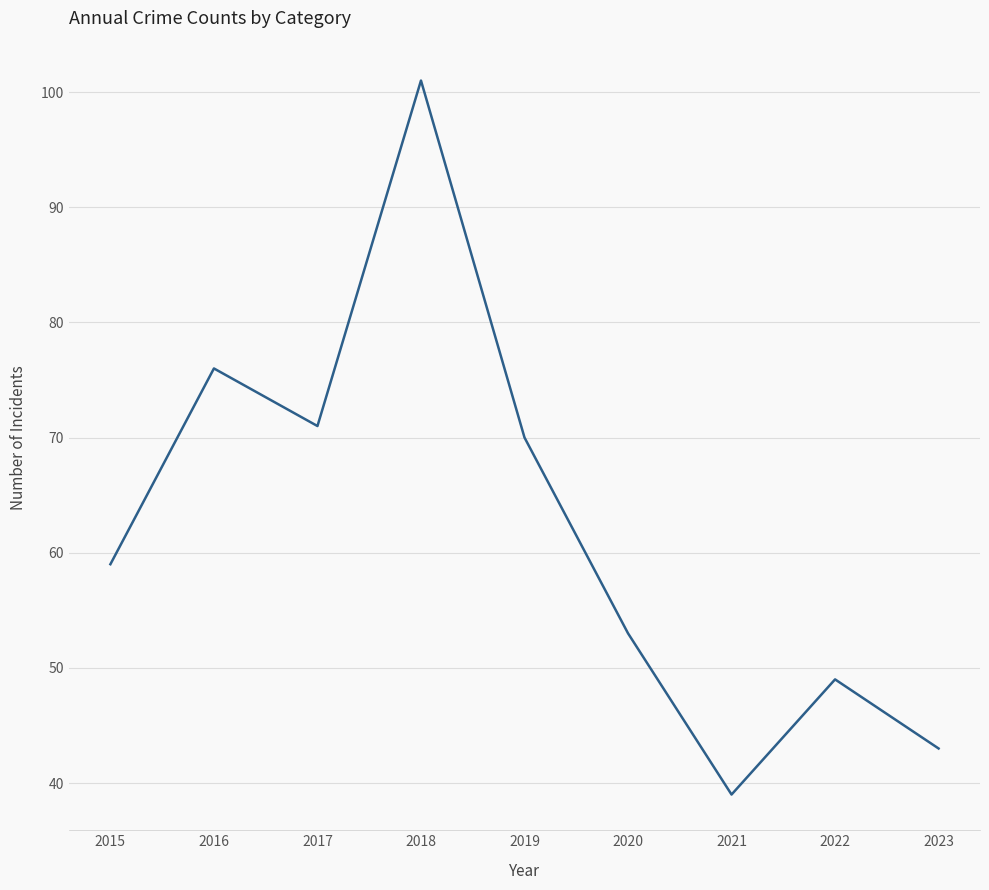

Reading left to right, extract all data points from this chart.

59	76	71	101	70	53	39	49	43